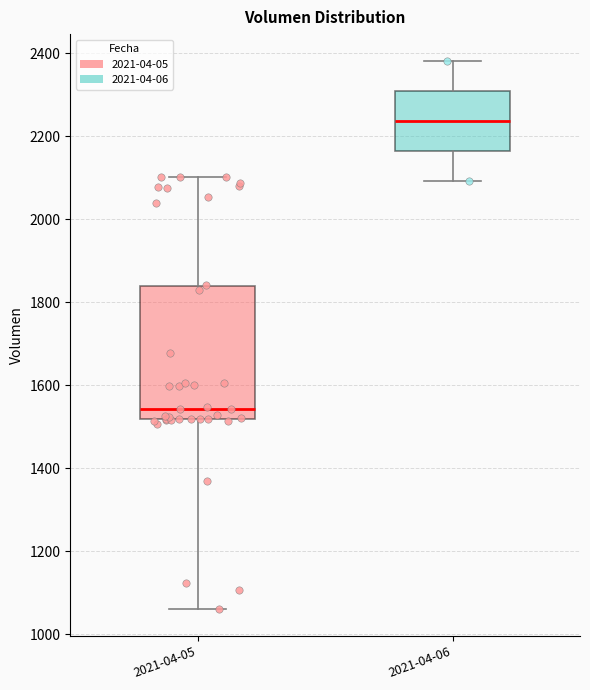

Reading left to right, read every box against the y-axis: the position of its median line, the range the box covers, and the ends of its whiskers. The values are not printed on the chart, so give them approximately, as read against the axis.

2021-04-05: median 1540, box 1520 to 1840, whiskers 1060 to 2100
2021-04-06: median 2240, box 2160 to 2300, whiskers 2100 to 2380